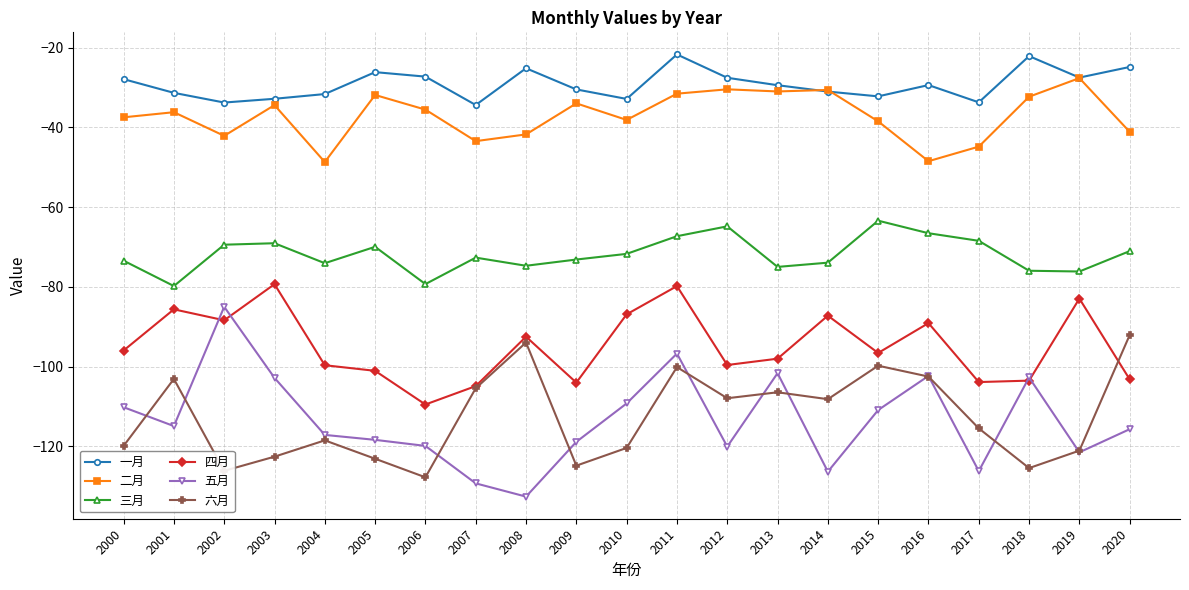

List the series in order of their peak value, lowest first.

六月, 五月, 四月, 三月, 二月, 一月